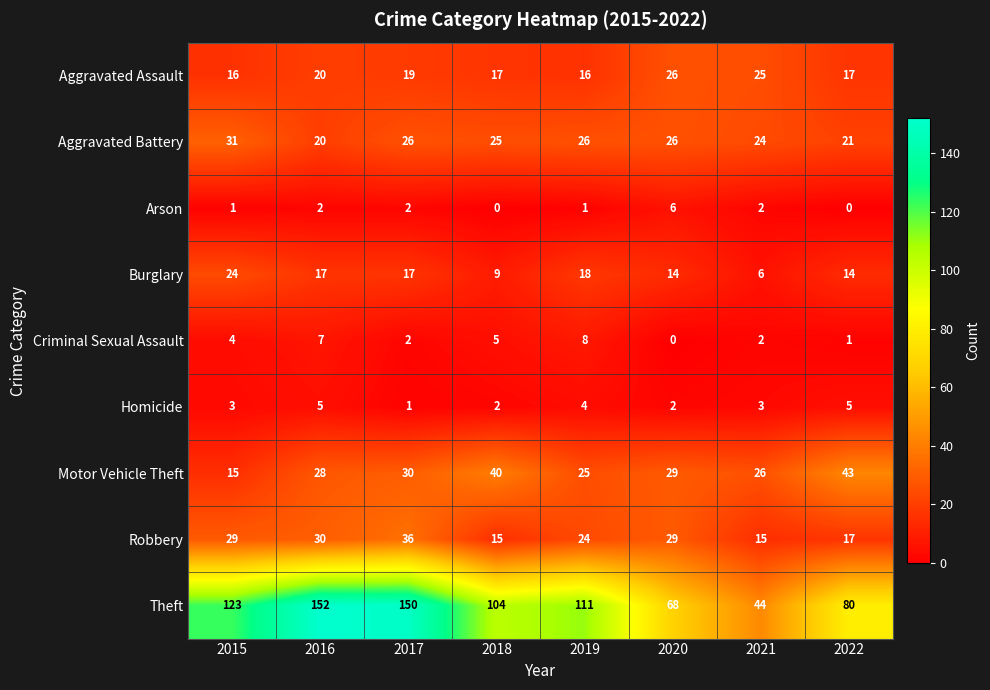

At which label does Aggravated Battery first exceed 26?

2015